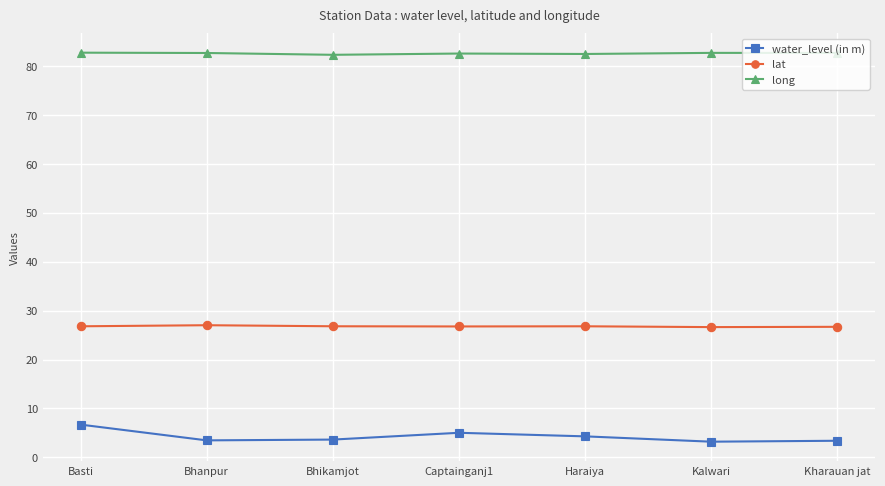

What is the smallest value displayed?

3.2